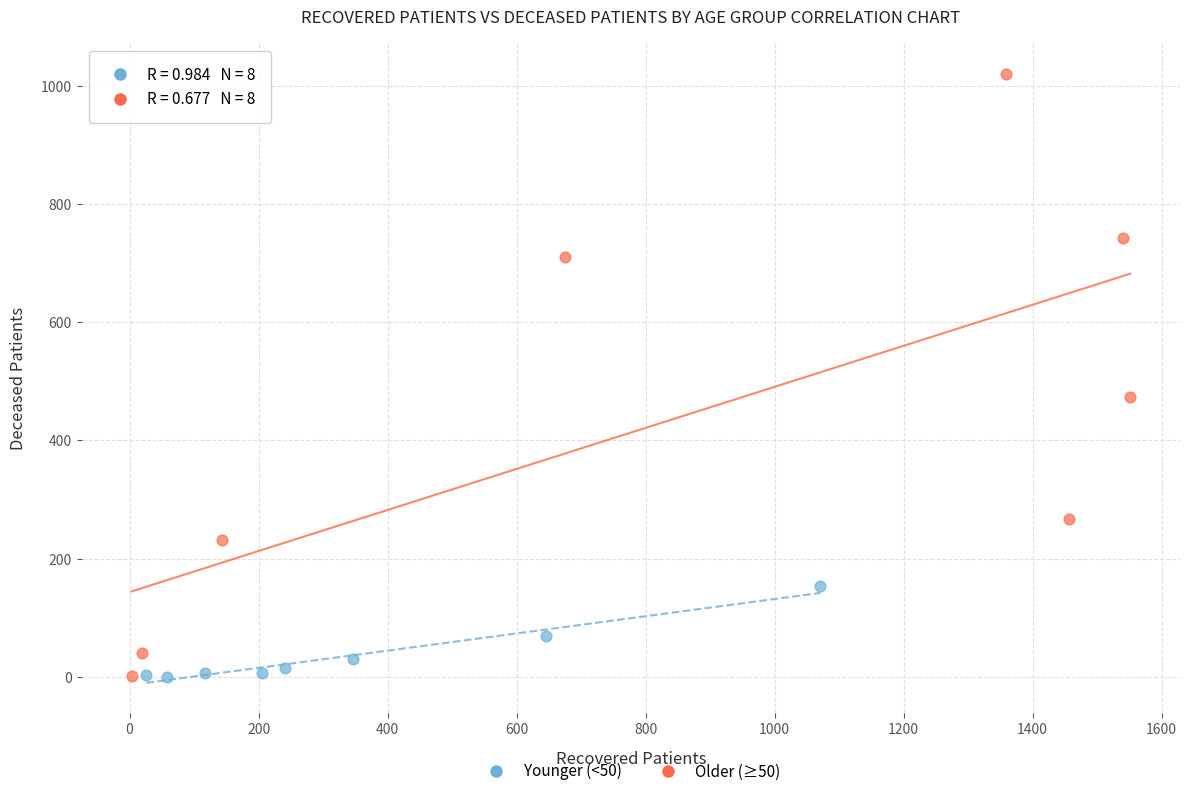

Which series contains the highest Y value?

Older (≥50)